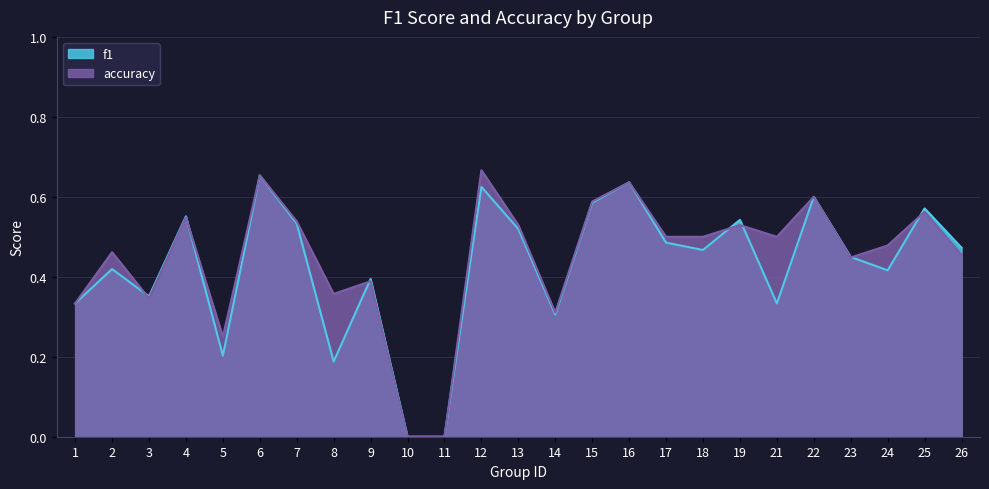

How many interior local valleys does the f1 series have?

7